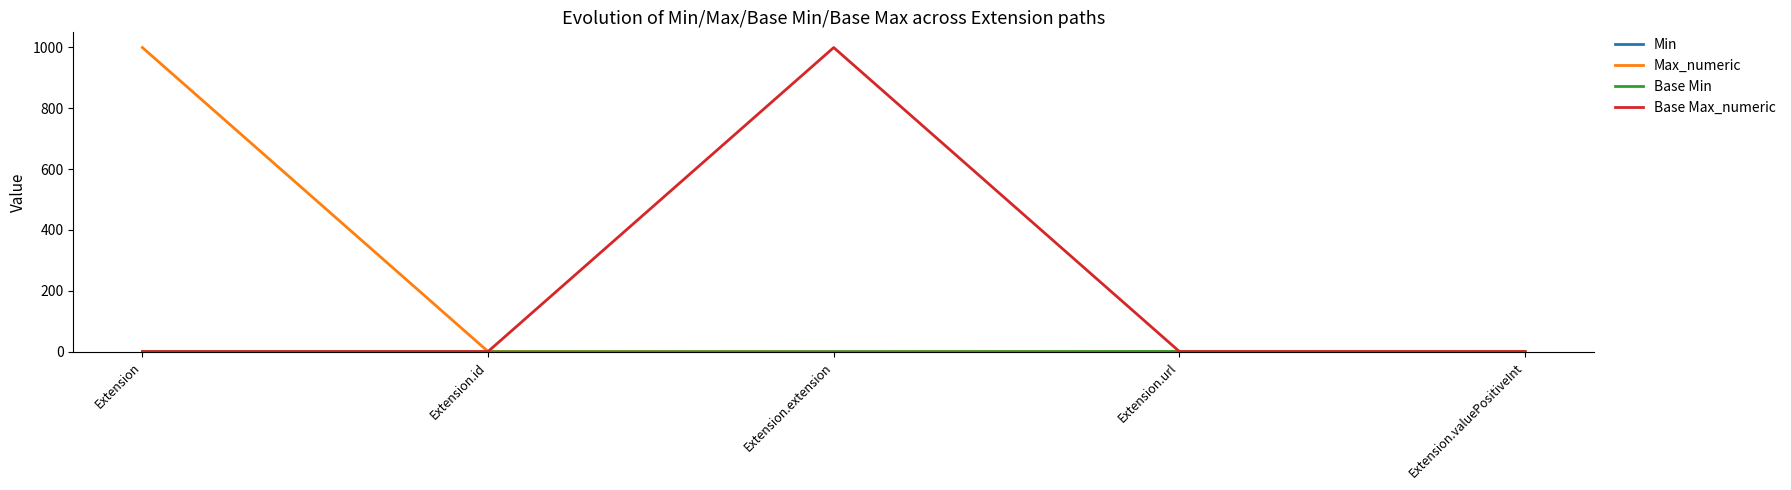

The Max_numeric series shows 1509 at Extension. True or false?

False